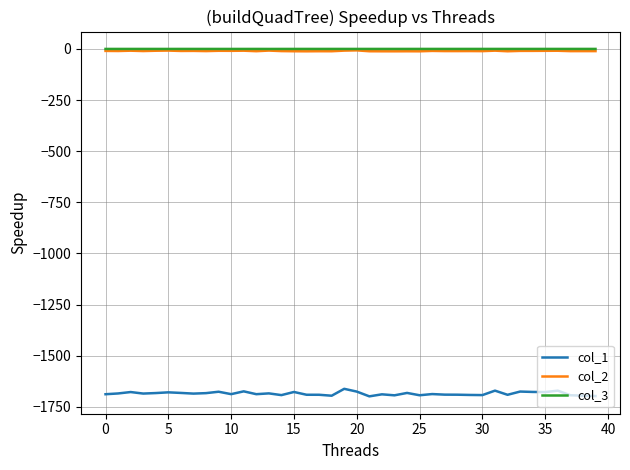

True or false: col_2 and col_1 cross at least once.

False